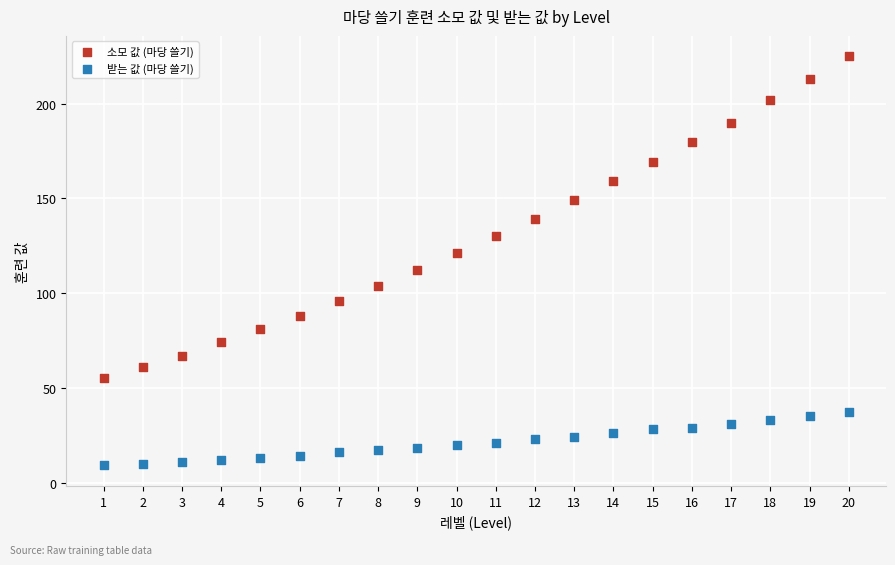

Which series contains the highest Y value?

소모 값 (마당 쓸기)